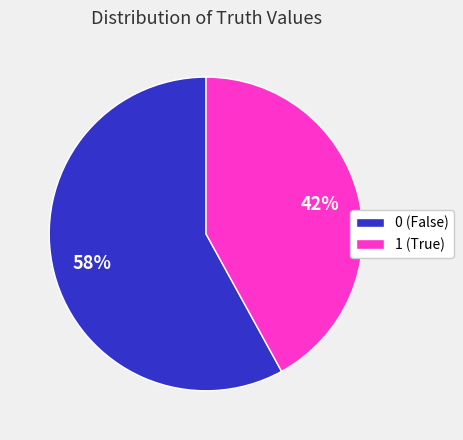

How many slices are in this pie chart?

2